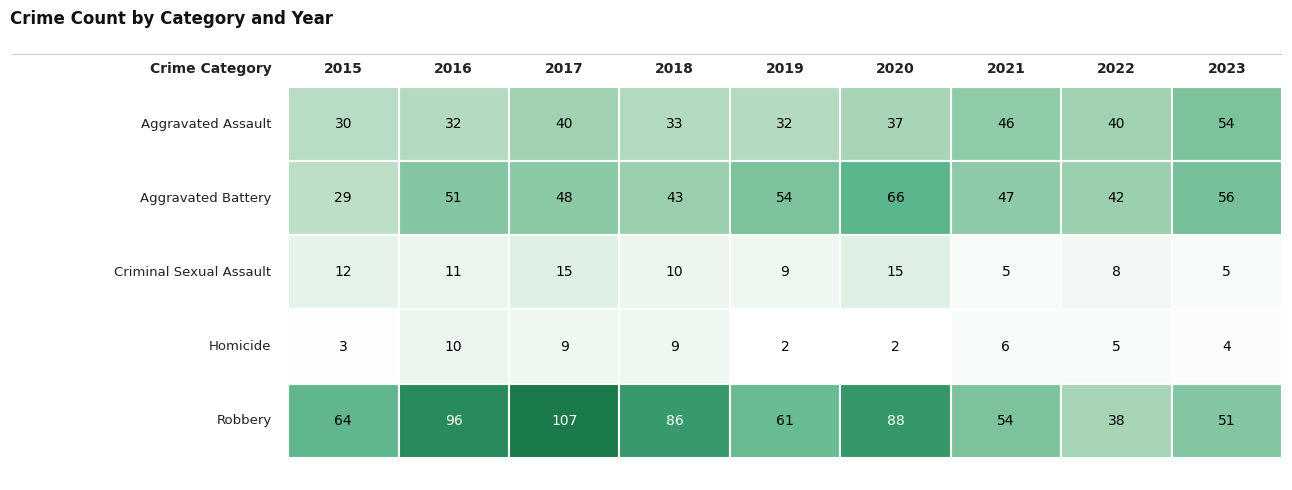

Rank the series at 6 from lowest to highest value.

Criminal Sexual Assault, Homicide, Aggravated Assault, Aggravated Battery, Robbery